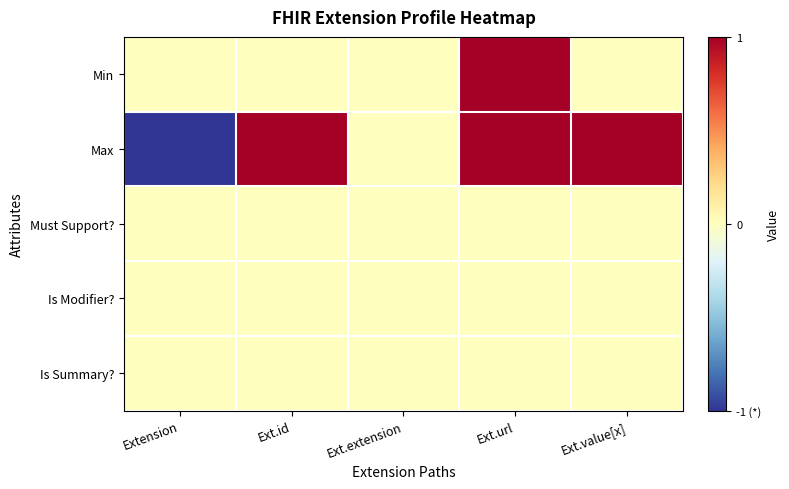

List the series in order of their peak value, lowest first.

Must Support?, Is Modifier?, Is Summary?, Min, Max